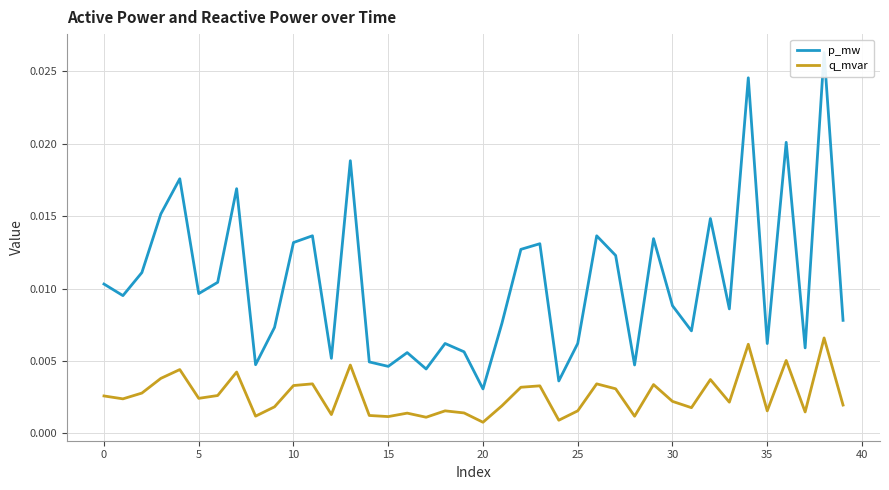

The value of q_mvar at 15 is 0.0. True or false?

True